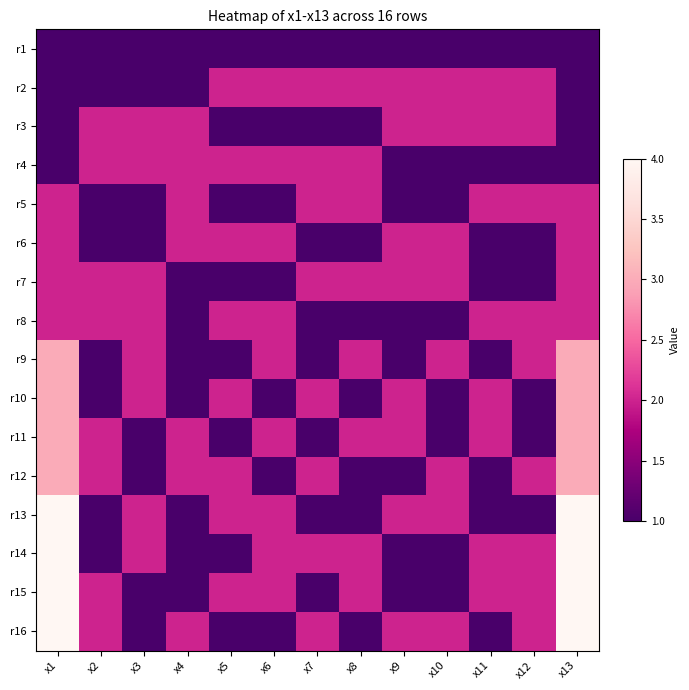

How many data points does each series have?

13